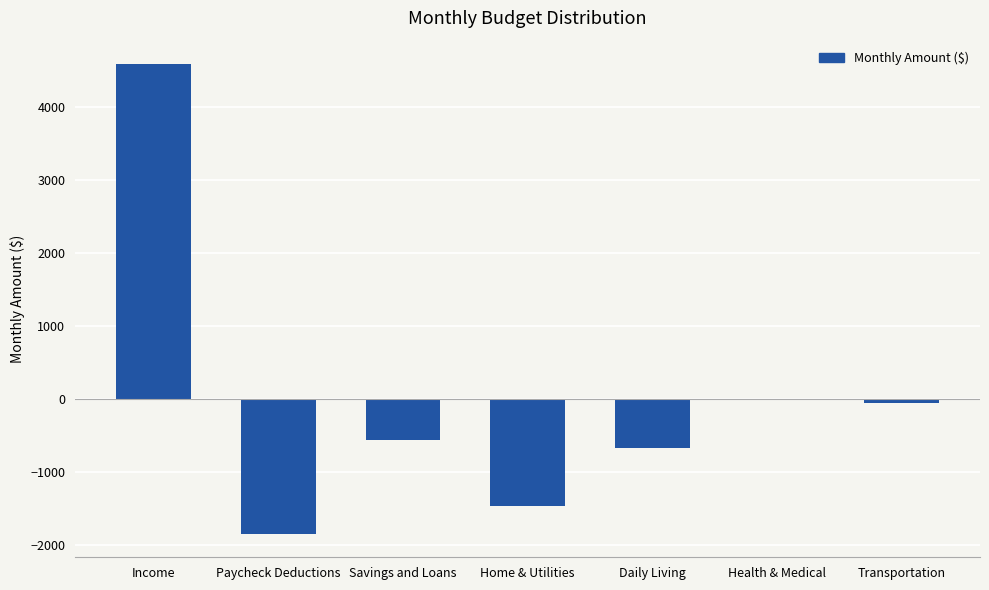

Count the number of values greater than -550.

3